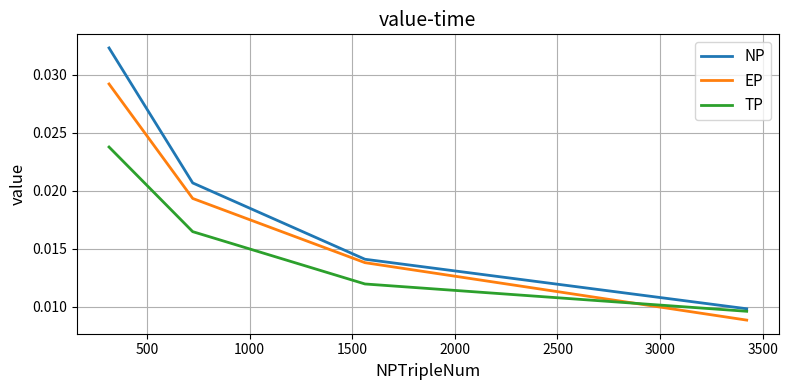

What are all the series names shown in the legend?

NP, EP, TP